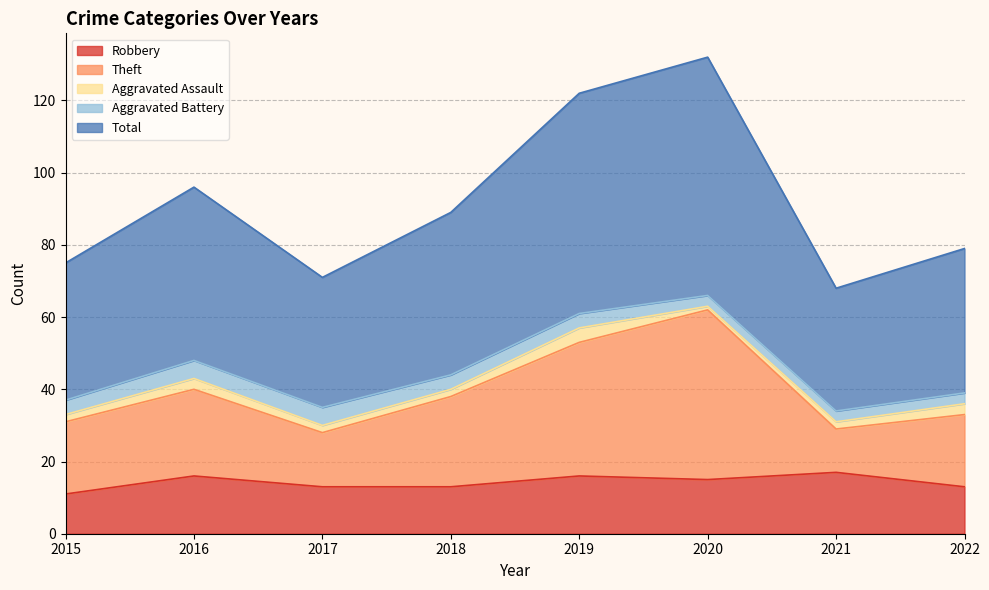

What is the highest value of the Total series?

132